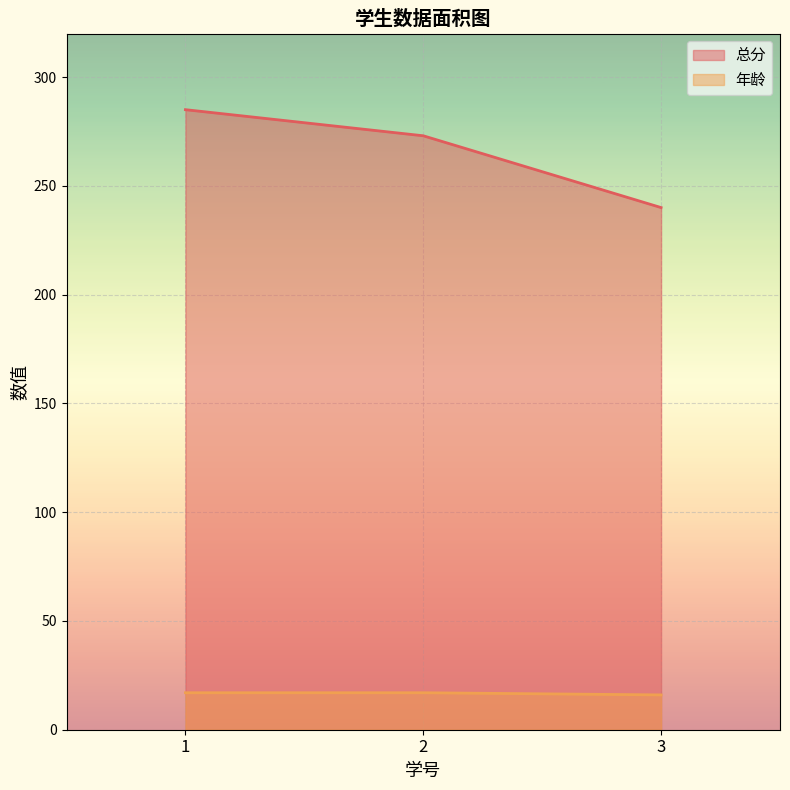

What is the spread (max minus min) of values at 3?

224